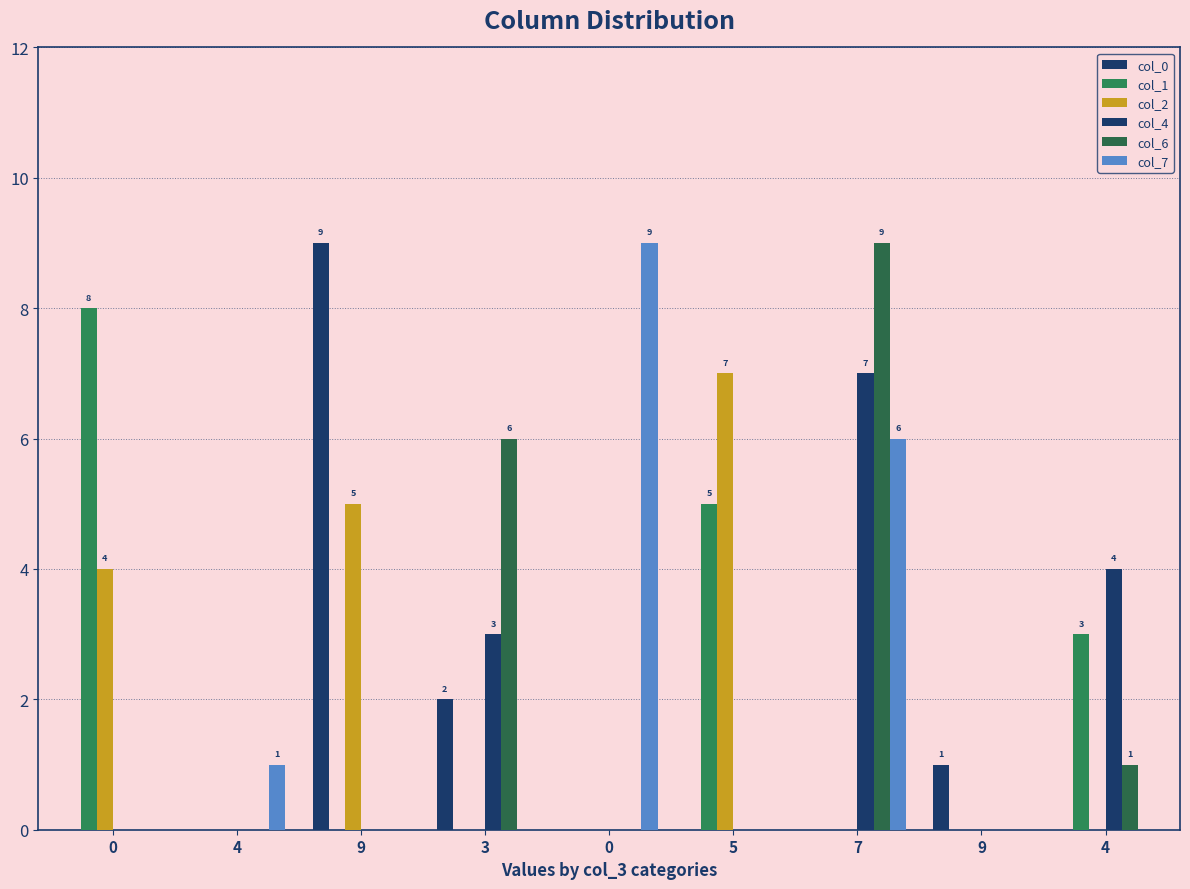

What is the spread (max minus min) of values at 9?

9